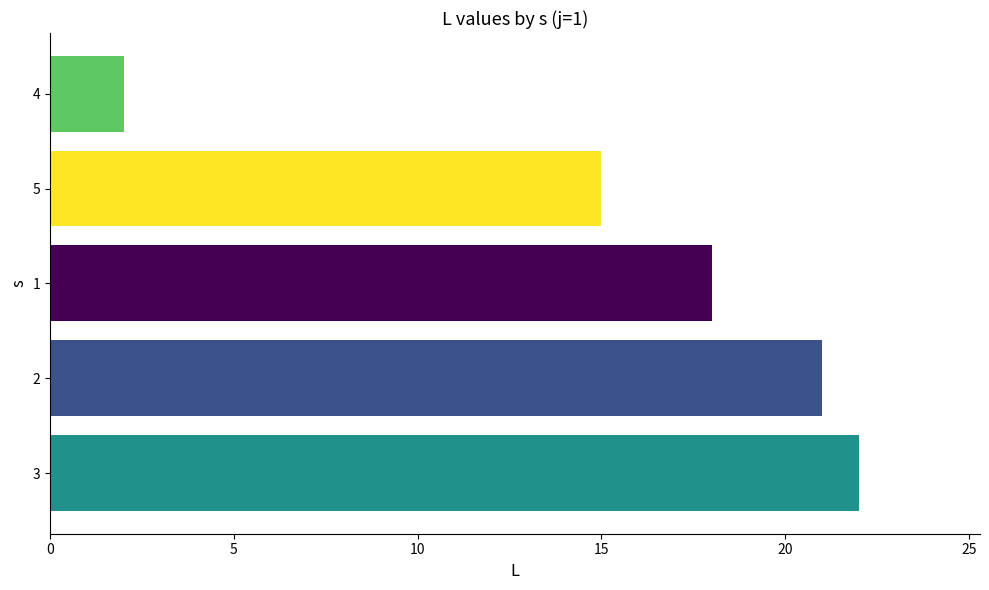

Rank the categories by value from lowest to highest.

4, 5, 1, 2, 3